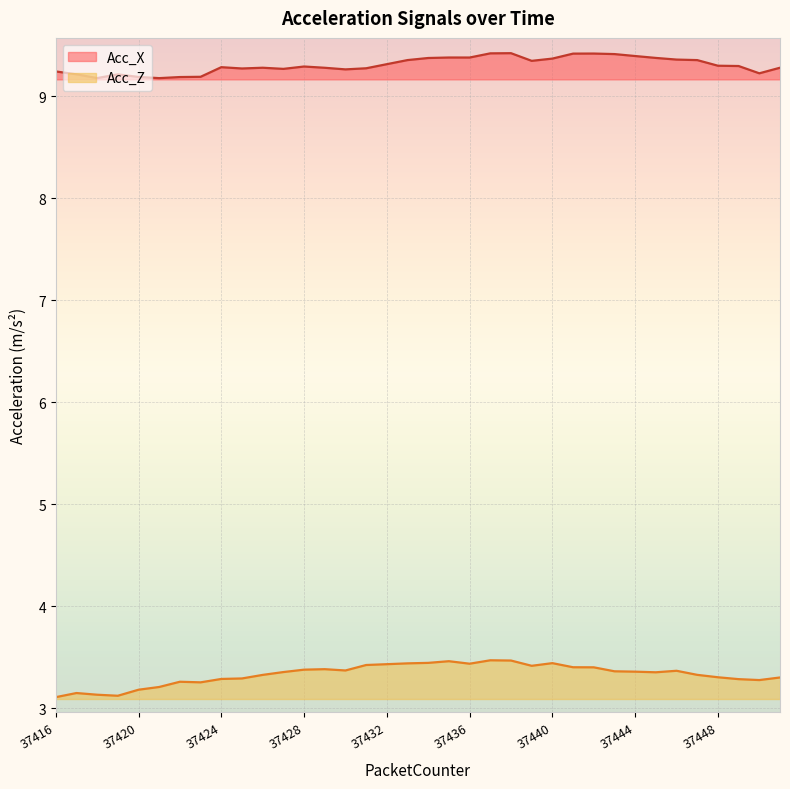

True or false: Acc_X and Acc_Z cross at least once.

False